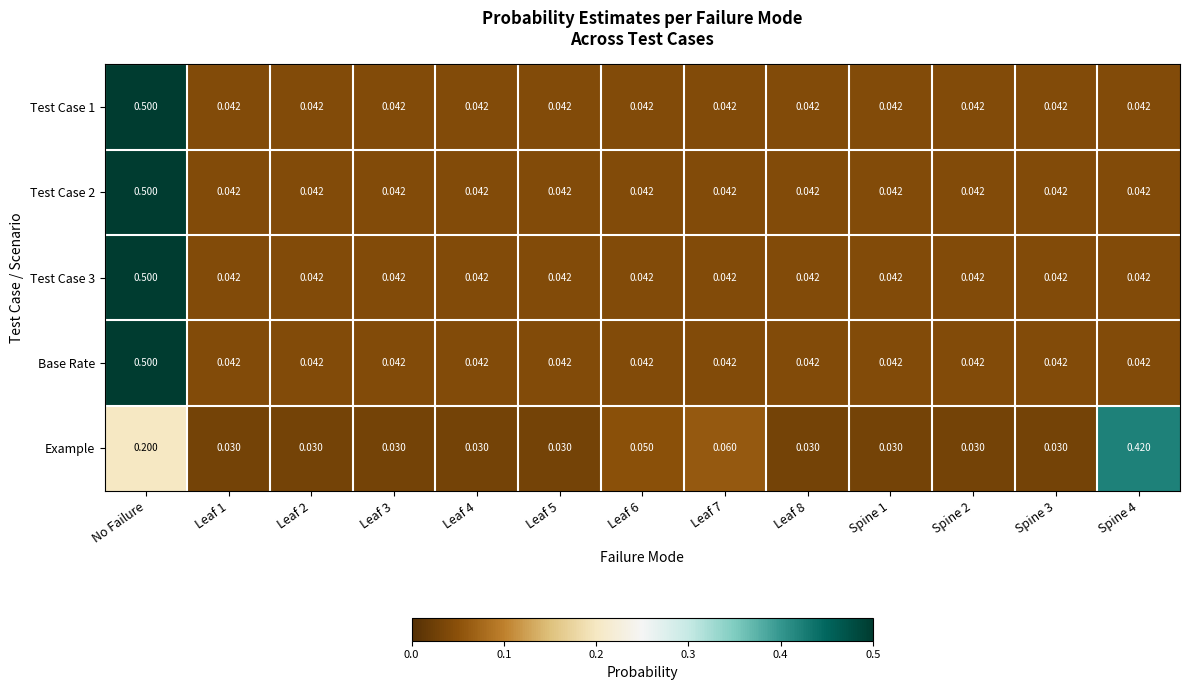

Which series changed the most between Leaf 1 and Leaf 6?

Example